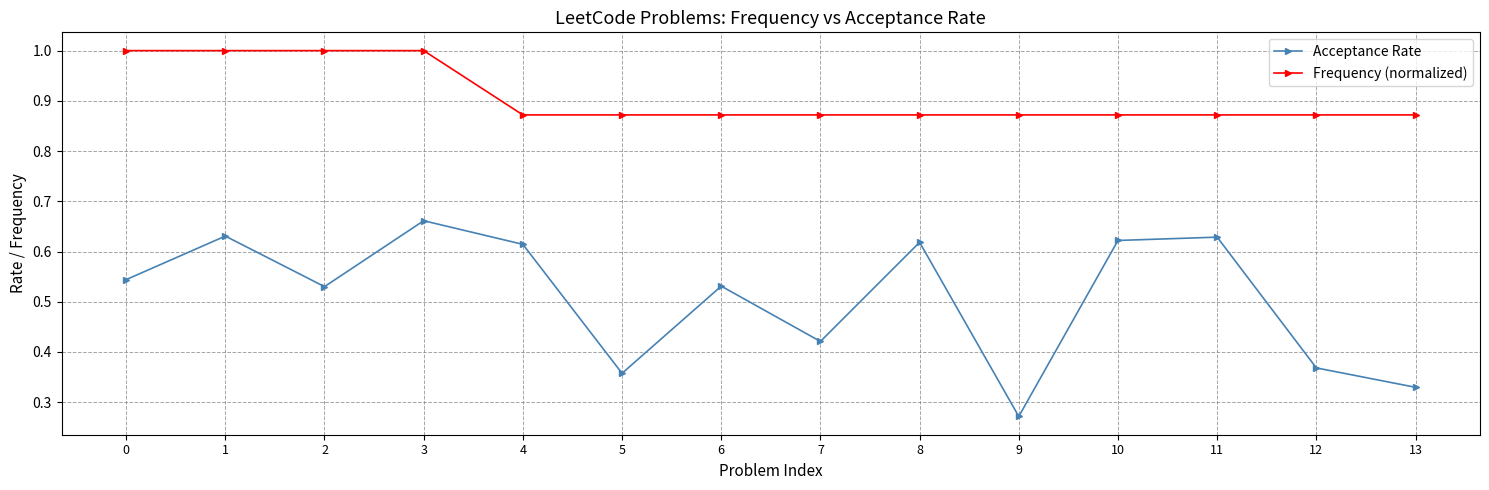

Rank the series by their maximum value, from lowest to highest.

Acceptance Rate, Frequency (normalized)